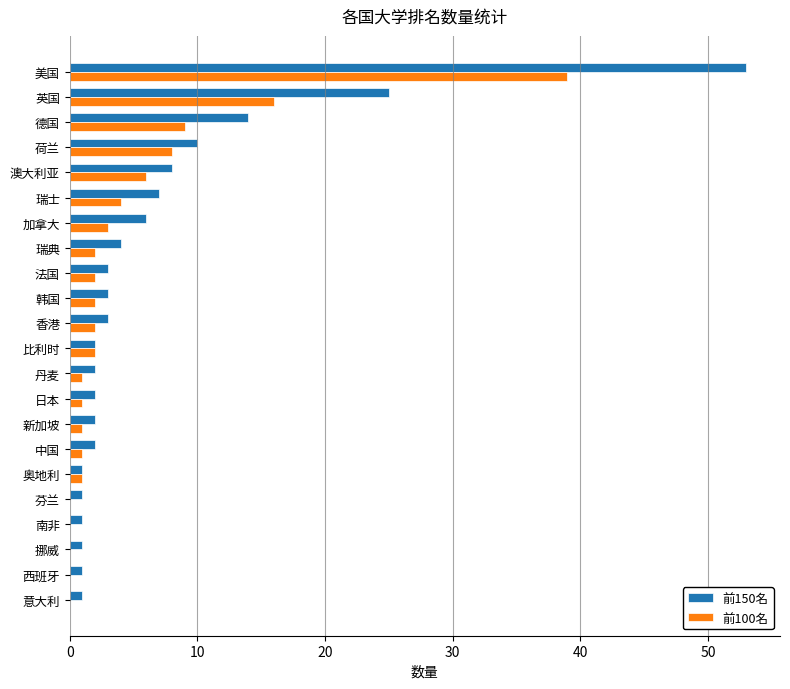

What is the sum of the 前100名 values at 比利时 and 瑞典?

4